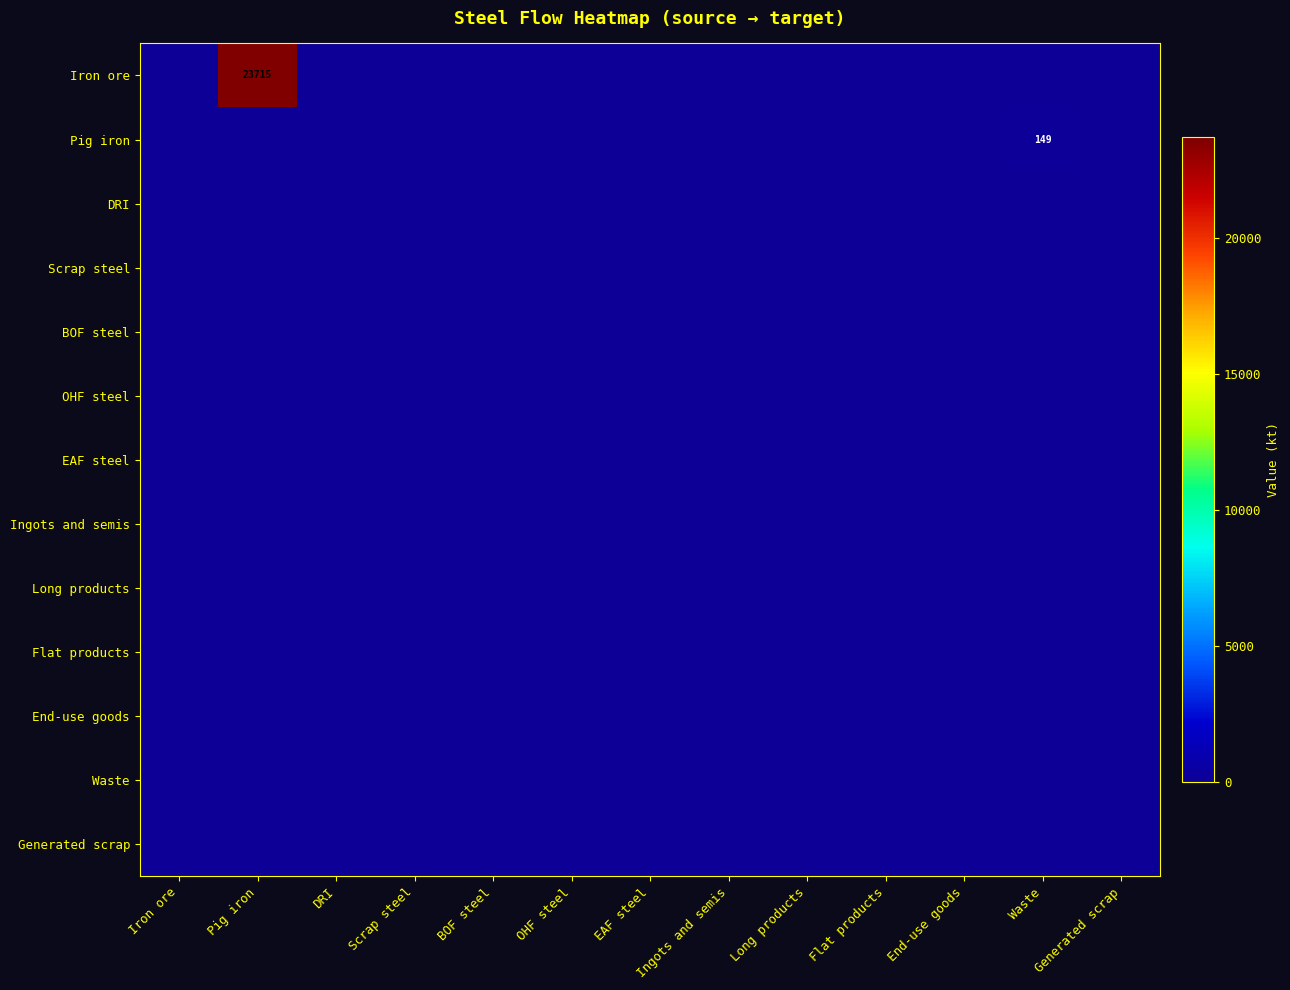

Which series has the widest spread of values?

Iron ore